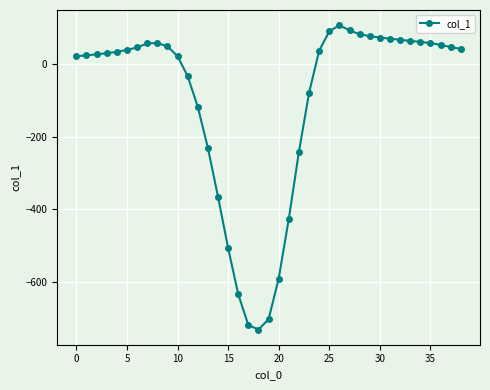

What is the difference between the second highest and minimum values?

822